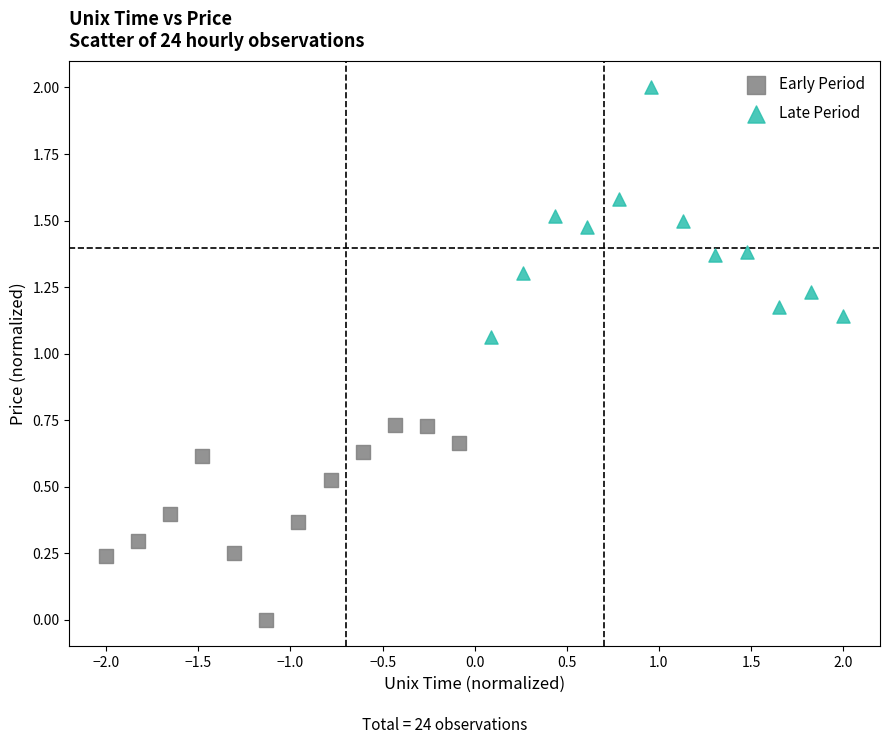

Which series contains the lowest Y value?

Early Period